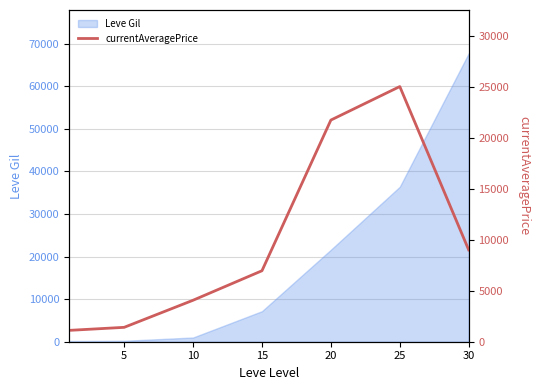

What is the sum of all values?

69288